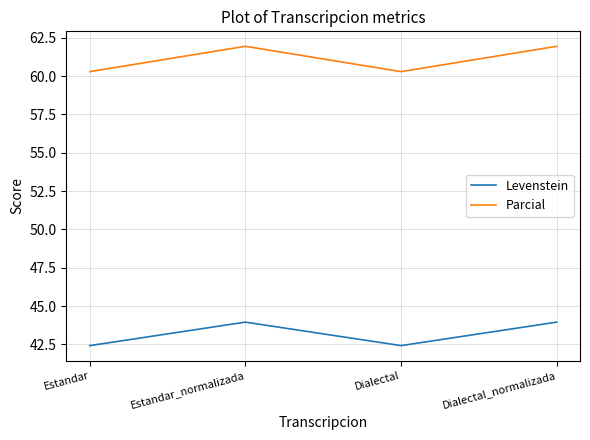

List the series in order of their peak value, lowest first.

Levenstein, Parcial